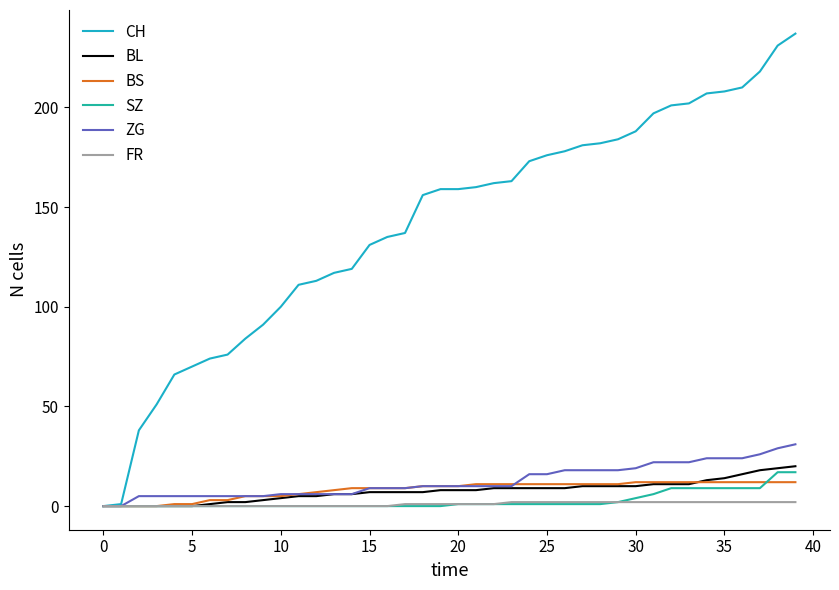

Which series has the widest spread of values?

CH